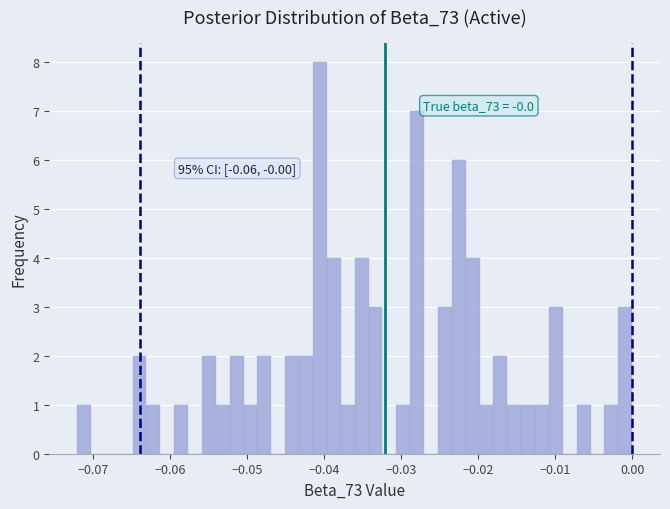

Read against the x-axis, roughly where is the centre of the tallest bar?

-0.041